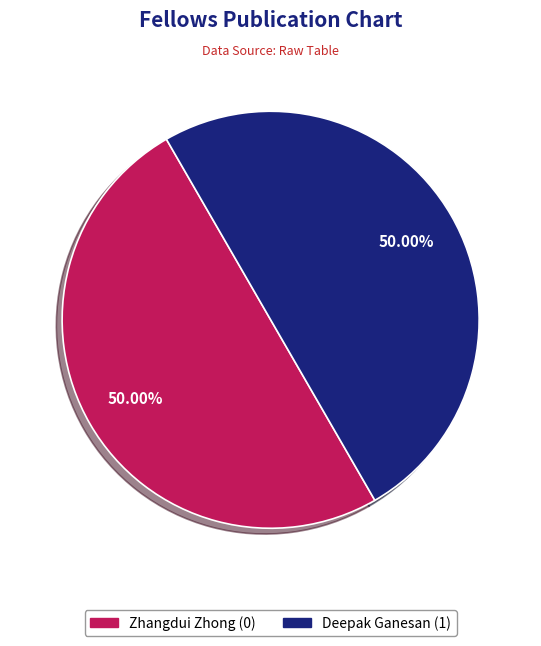

What is the ratio of the value at Deepak Ganesan to the value at Zhangdui Zhong?

1.0